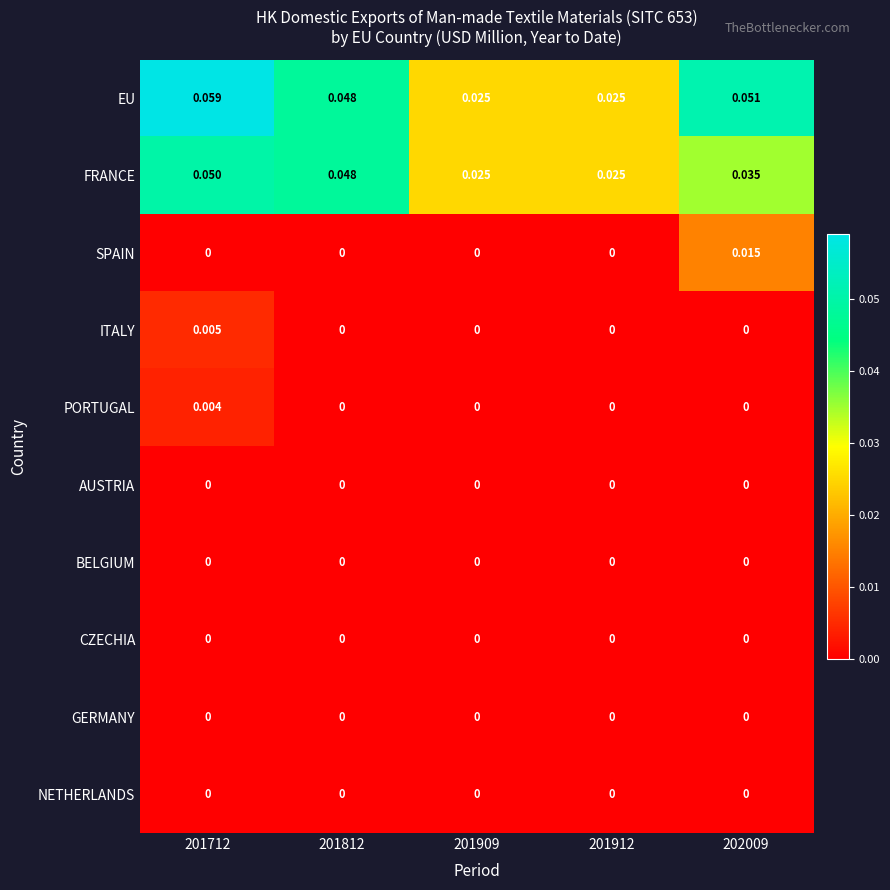

Which series has the largest range (max minus min)?

EU